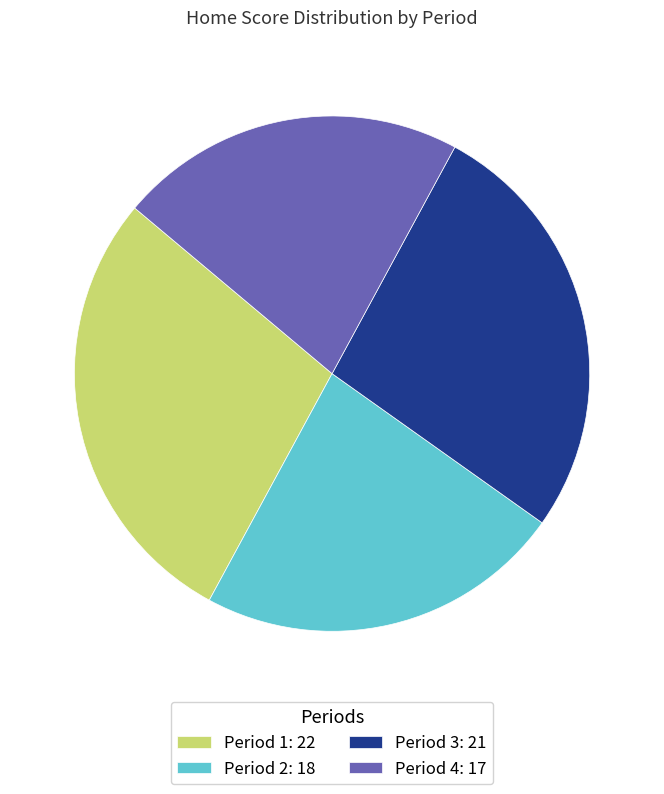

How many segments does this pie chart have?

4